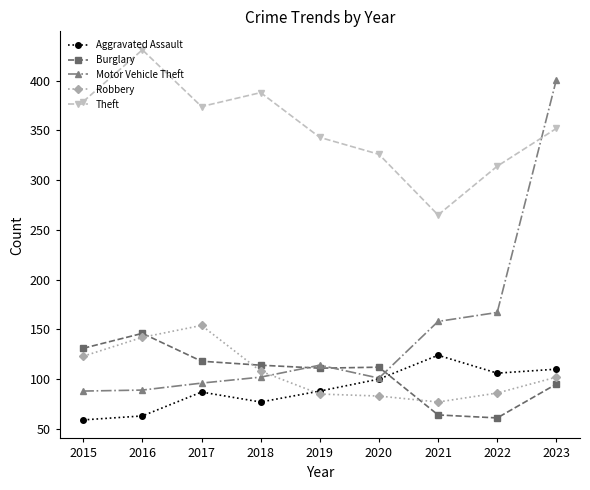

At which category is the sum across all series the highest?

2023